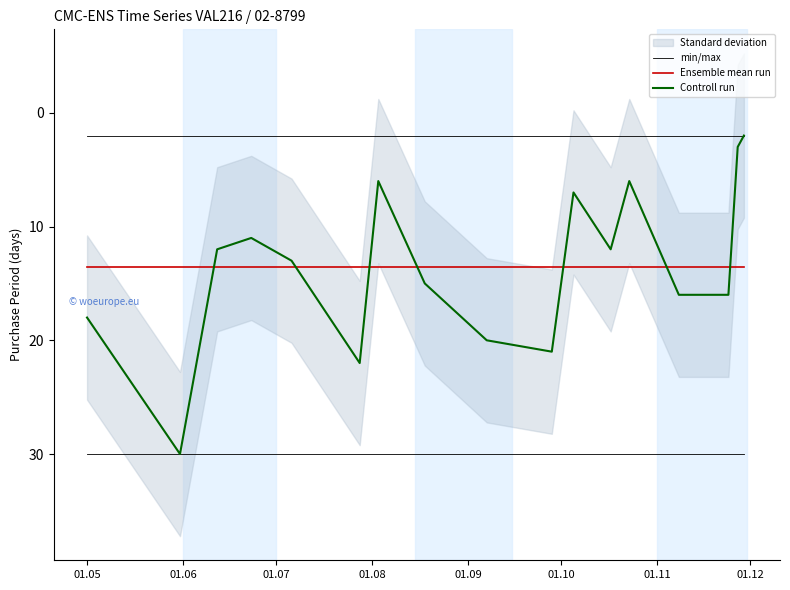

What is the lowest value of the min/max series?

2.0